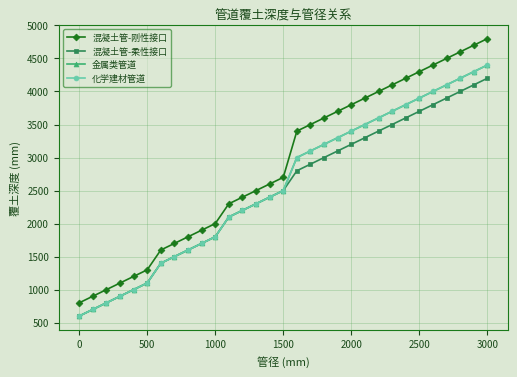

True or false: 混凝土管-刚性接口 has more than 1 points higher than both neighbors.

False